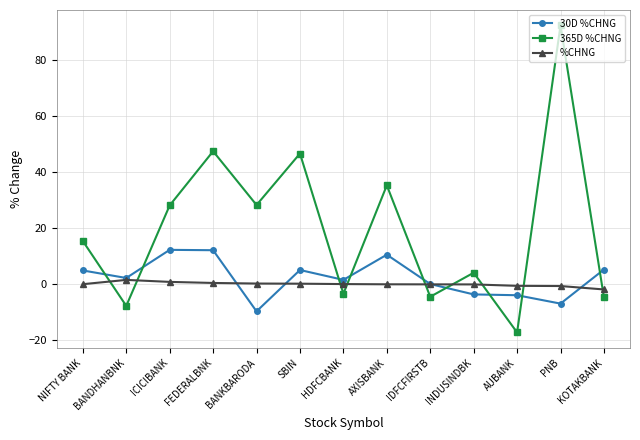

List the series in order of their peak value, highest first.

365D %CHNG, 30D %CHNG, %CHNG